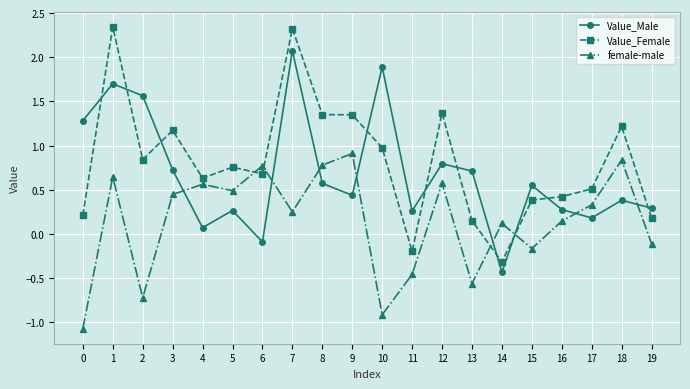

Rank the series by their maximum value, from highest to lowest.

Value_Female, Value_Male, female-male